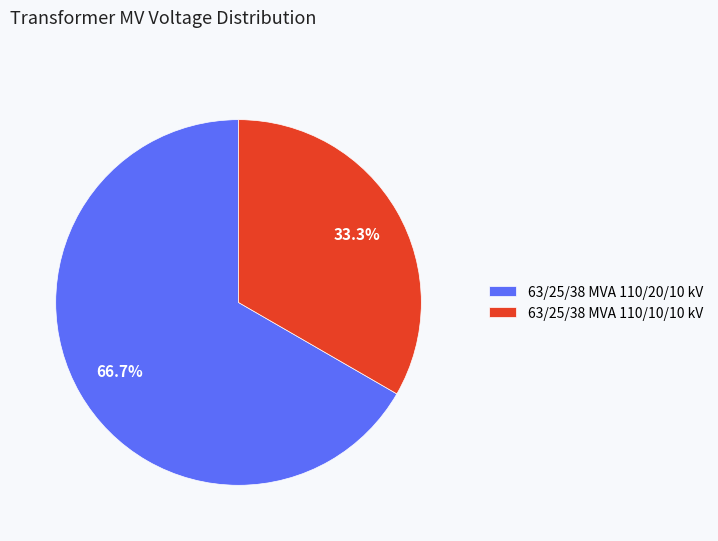

Rank the categories by value from highest to lowest.

63/25/38 MVA 110/20/10 kV, 63/25/38 MVA 110/10/10 kV